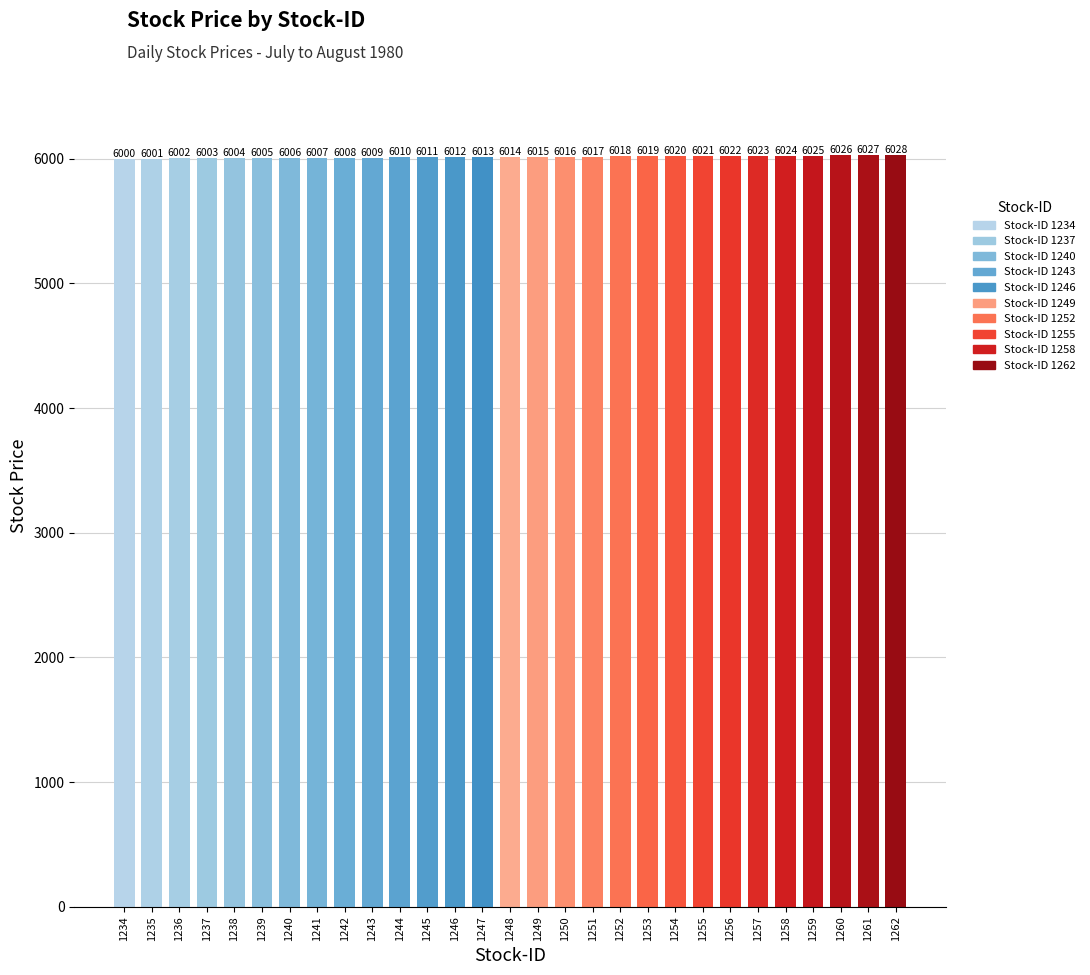

Reading right to left, extract all data points from this chart.

6028	6027	6026	6025	6024	6023	6022	6021	6020	6019	6018	6017	6016	6015	6014	6013	6012	6011	6010	6009	6008	6007	6006	6005	6004	6003	6002	6001	6000